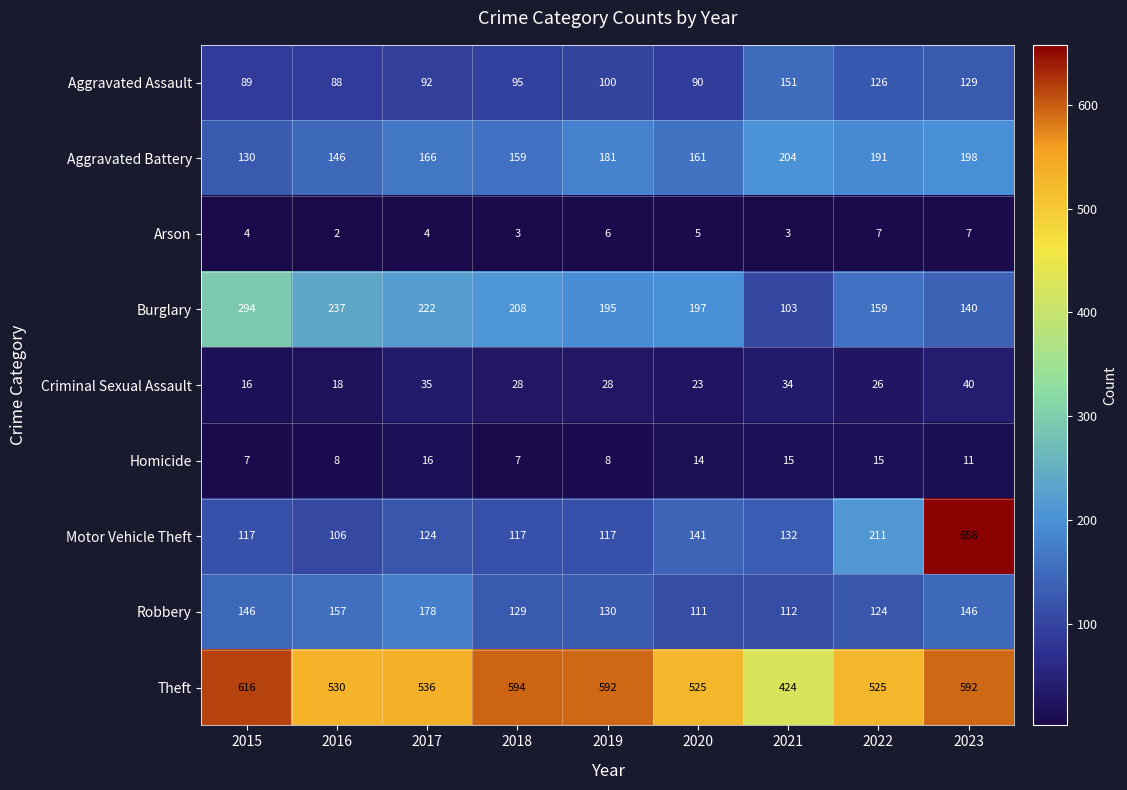

Which label corresponds to the largest value in the chart?

2023